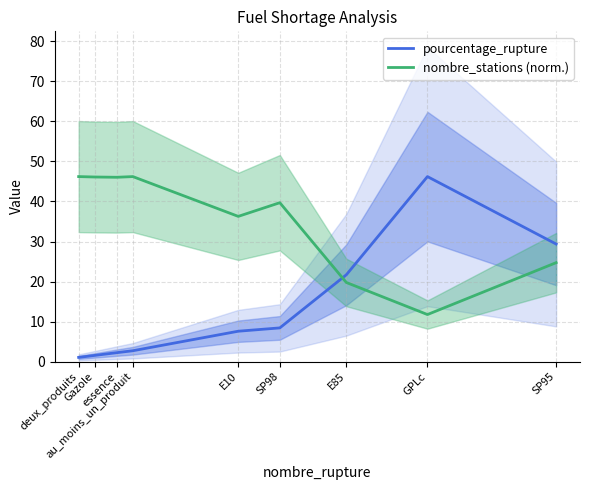

How many data points in pourcentage_rupture are less than 7?

4